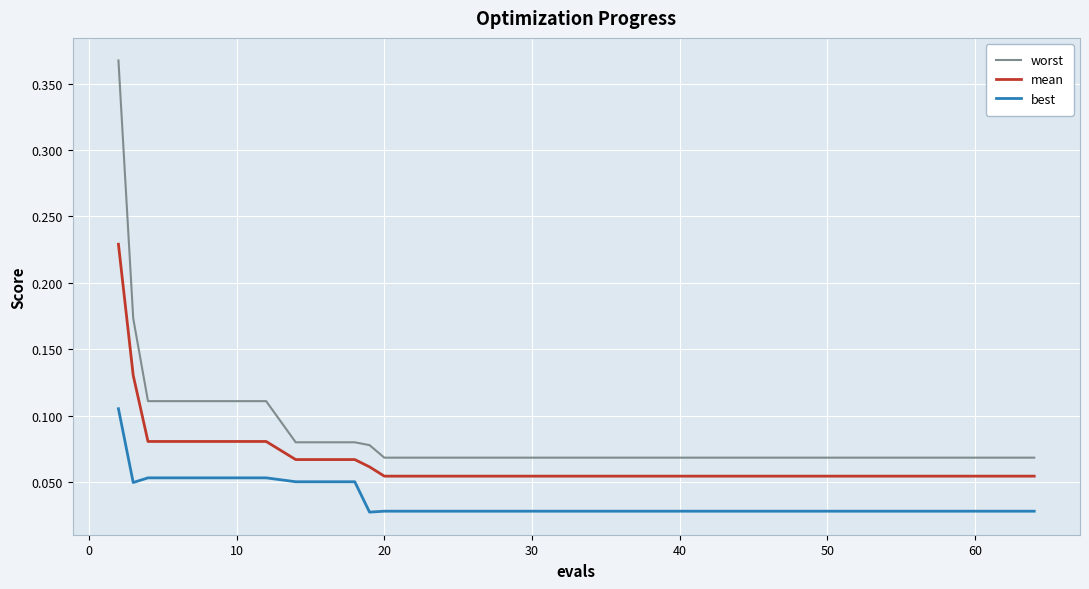

Rank the series by their average value, from highest to lowest.

worst, mean, best